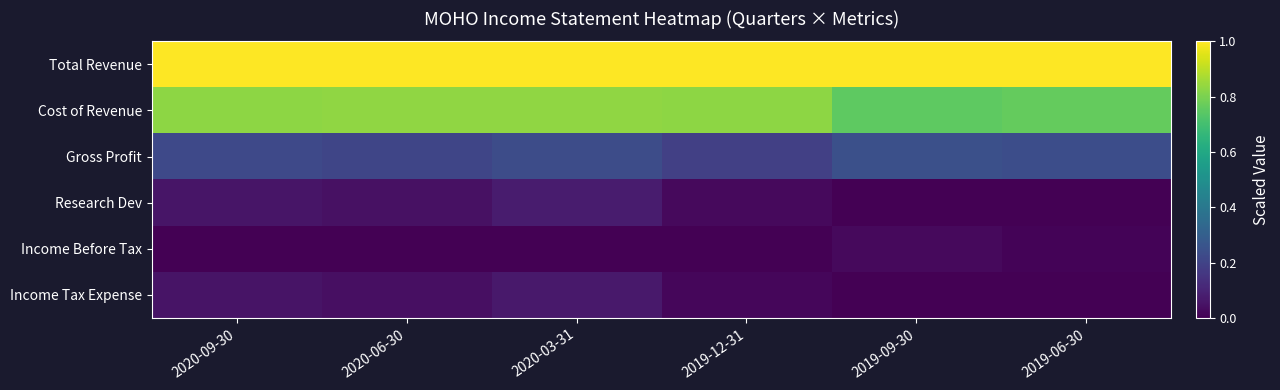

Reading left to right, list all the values displayed in this chart.

Total Revenue: 2020-09-30=1.0	2020-06-30=1.0	2020-03-31=1.0	2019-12-31=1.0	2019-09-30=1.0	2019-06-30=1.0
Cost of Revenue: 2020-09-30=0.8	2020-06-30=0.8	2020-03-31=0.8	2019-12-31=0.8	2019-09-30=0.8	2019-06-30=0.8
Gross Profit: 2020-09-30=0.2	2020-06-30=0.2	2020-03-31=0.2	2019-12-31=0.2	2019-09-30=0.2	2019-06-30=0.2
Research Dev: 2020-09-30=0.1	2020-06-30=0.0	2020-03-31=0.1	2019-12-31=0.0	2019-09-30=0.0	2019-06-30=0.0
Income Before Tax: 2020-09-30=0.0	2020-06-30=0.0	2020-03-31=0.0	2019-12-31=0.0	2019-09-30=0.0	2019-06-30=0.0
Income Tax Expense: 2020-09-30=0.1	2020-06-30=0.0	2020-03-31=0.1	2019-12-31=0.0	2019-09-30=0.0	2019-06-30=0.0